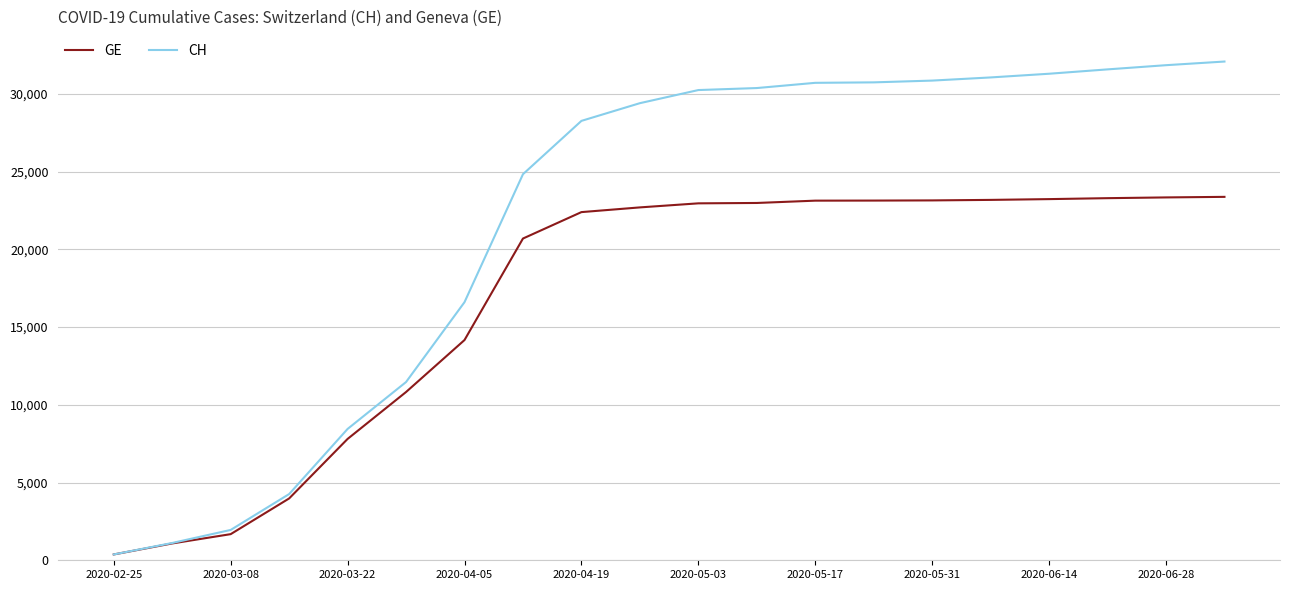

Rank the series by their average value, from lowest to highest.

GE, CH